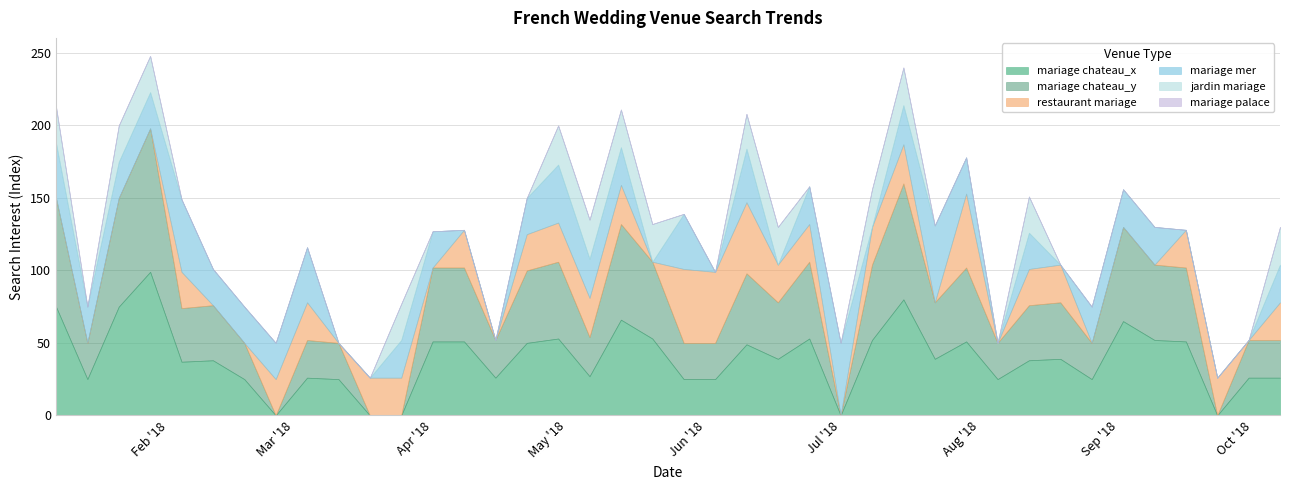

Between 2018-01-07 and 2018-05-27, which series saw the biggest shift?

restaurant mariage